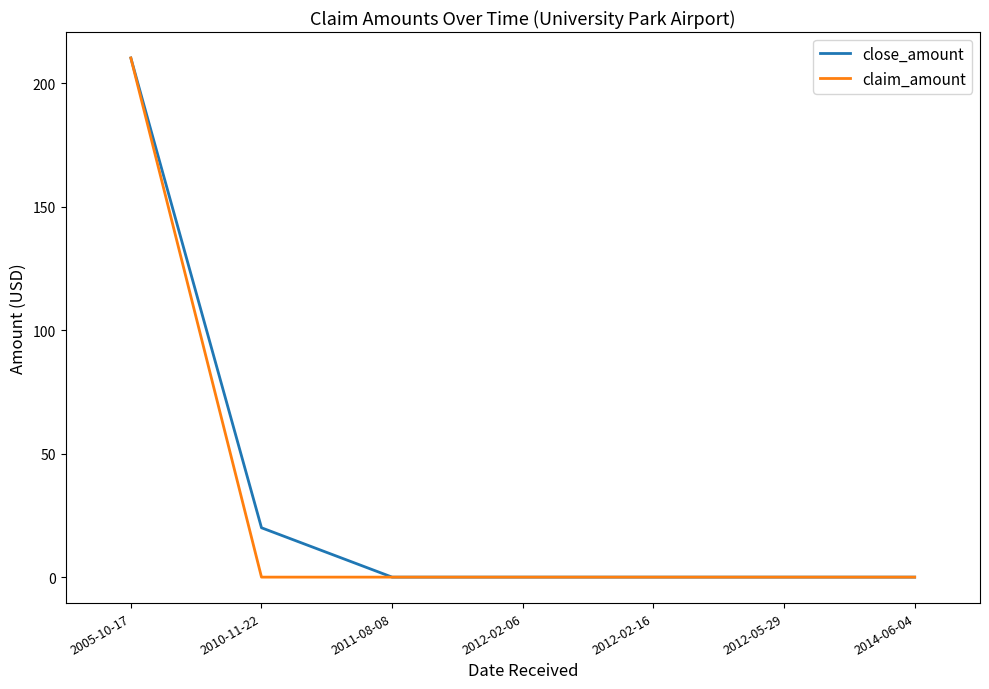

At 2010-11-22, list the series in order from largest to smallest.

close_amount, claim_amount